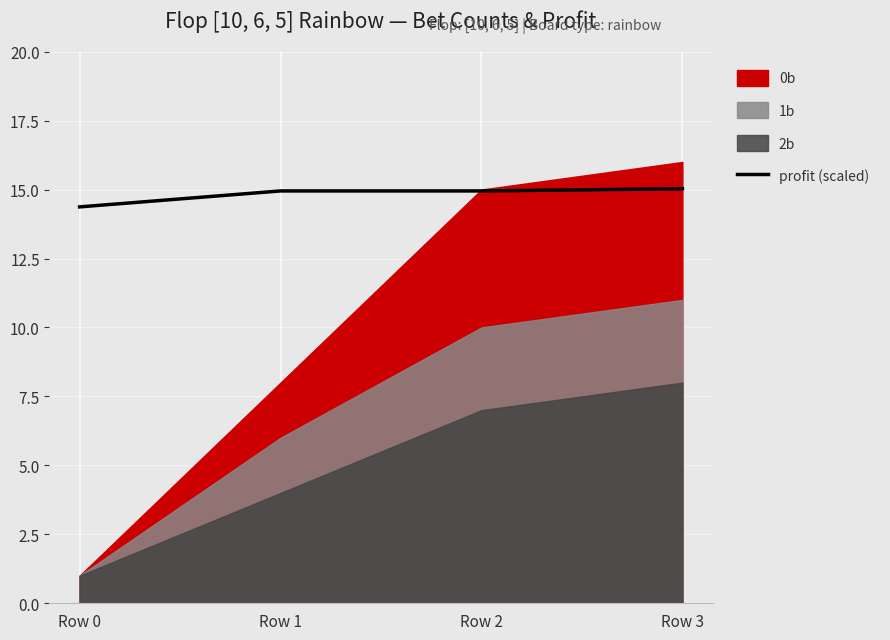

What is the minimum value shown in the chart?

14.4